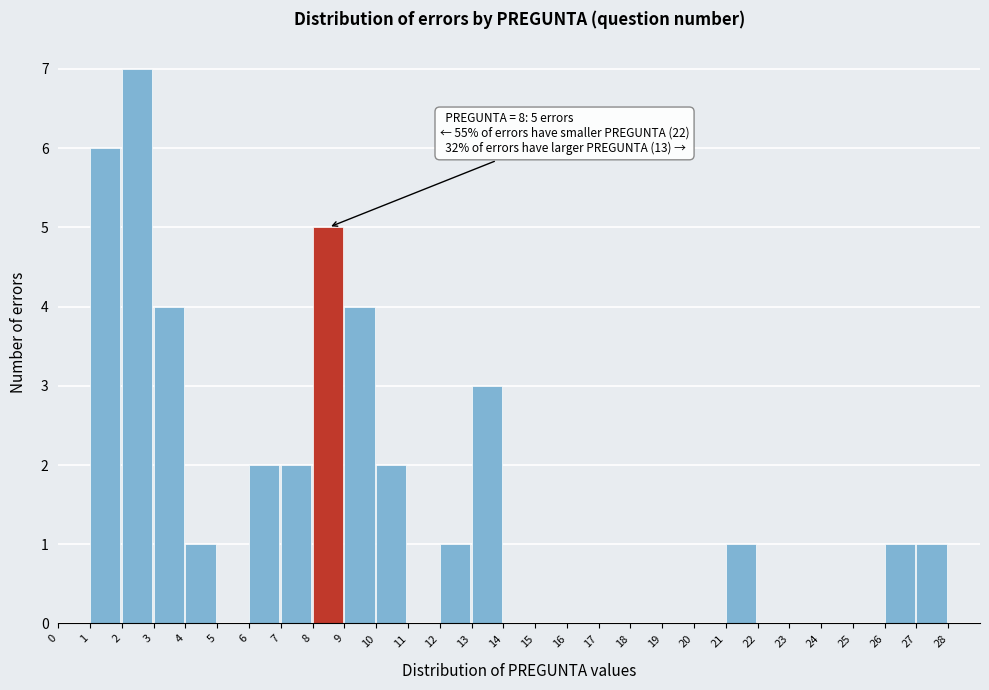

Which range on the x-axis has the tallest bar?

2 to 3